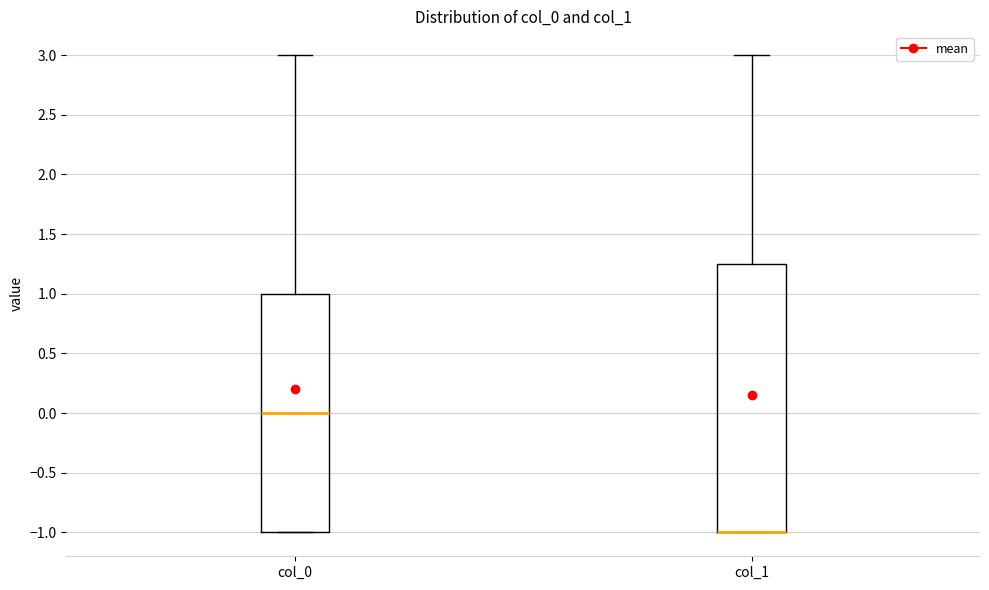

Reading left to right, transcribe this box plot: for each box, give where its median line is, the range the box spans, and where its two whiskers end, as read against the y-axis. The values are not printed on the chart, so give them approximately, as read against the axis.

col_0: median 0.00, box -1.00 to 1.00, whiskers -1.00 to 3.00
col_1: median -1.00 (drawn on the box's lower edge), box -1.00 to 1.25, whiskers -1.00 to 3.00